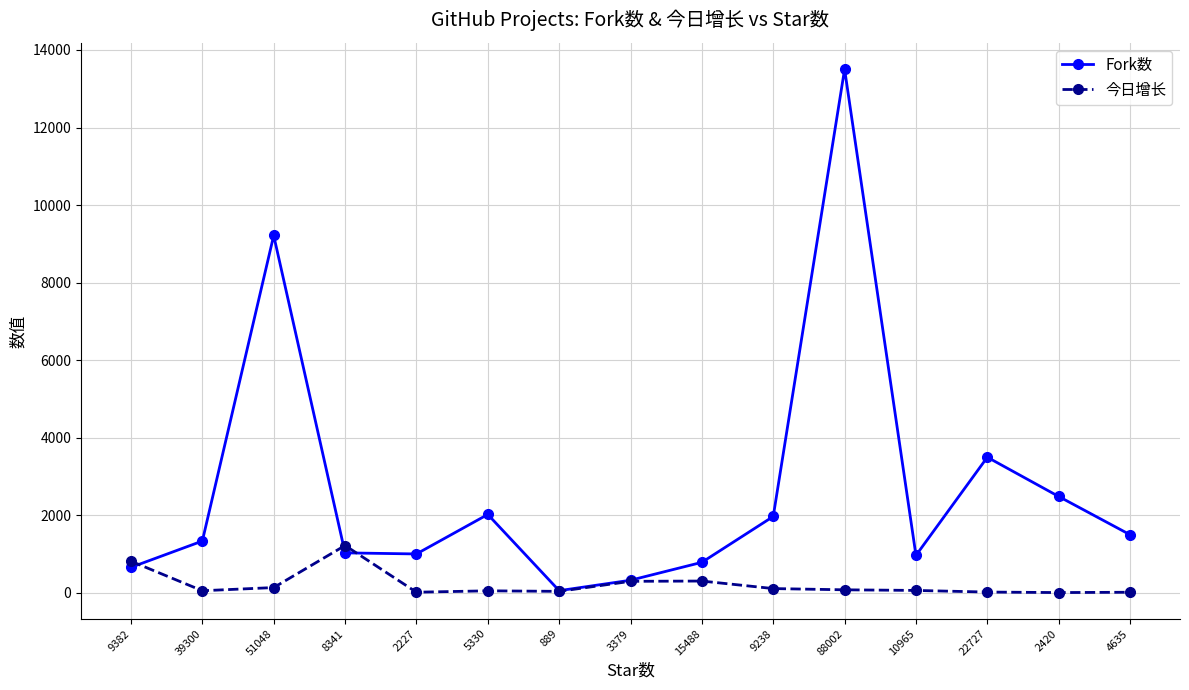

What is the minimum value shown in the chart?

4